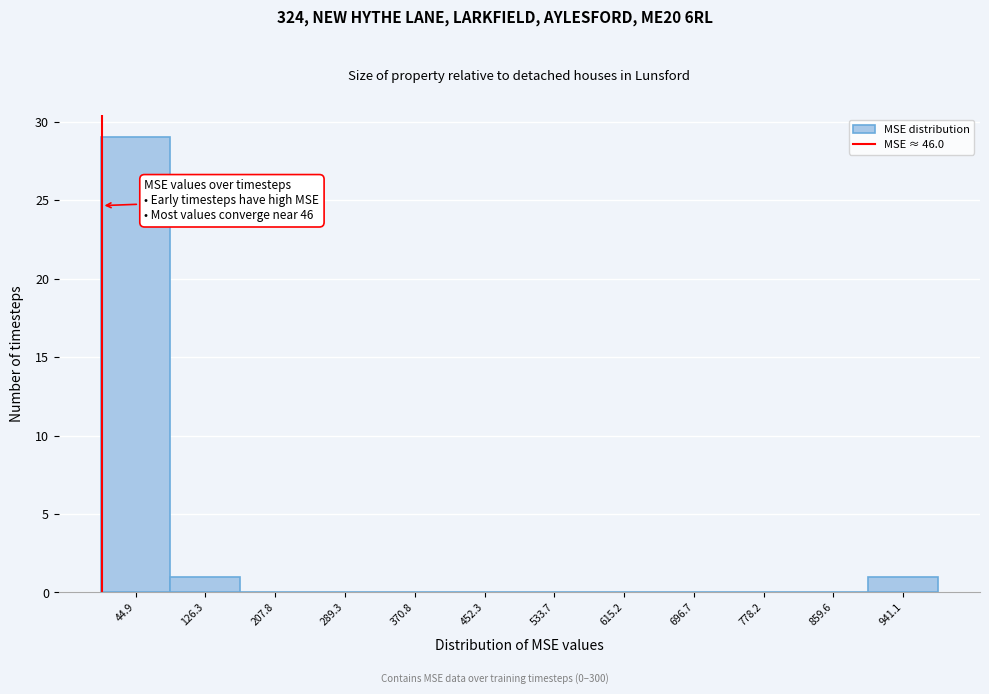

Reading right to left, transcribe all the data shown in this chart.

941.1=1	859.6=0	778.2=0	696.7=0	615.2=0	533.7=0	452.3=0	370.8=0	289.3=0	207.8=0	126.3=1	44.9=29